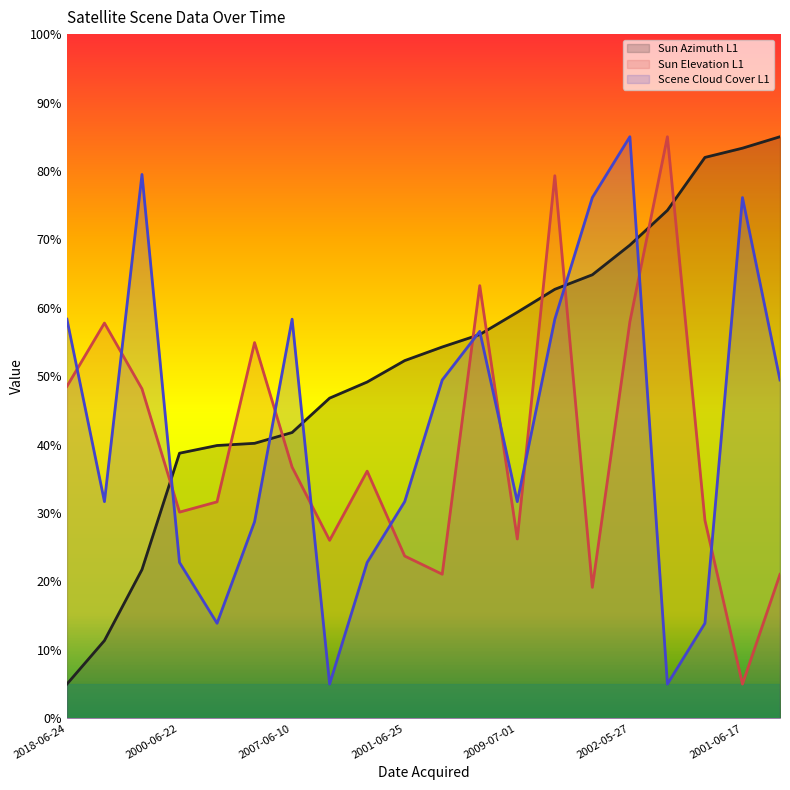

Reading left to right, what are all the values shown in this chart?

Sun Azimuth L1: 5.0	11.4	21.7	38.7	39.9	40.2	41.8	46.8	49.2	52.3	54.3	56.1	59.3	62.7	64.8	69.2	74.2	82.0	83.3	85.0
Sun Elevation L1: 48.5	57.8	48.2	30.1	31.6	54.9	36.7	26.0	36.1	23.7	21.1	63.2	26.2	79.3	19.1	58.0	85.0	28.9	5.0	21.0
Scene Cloud Cover L1: 58.3	31.7	79.5	22.8	13.9	28.7	58.3	5.0	22.8	31.7	49.4	56.6	31.7	58.3	76.1	85.0	5.0	13.9	76.1	49.4